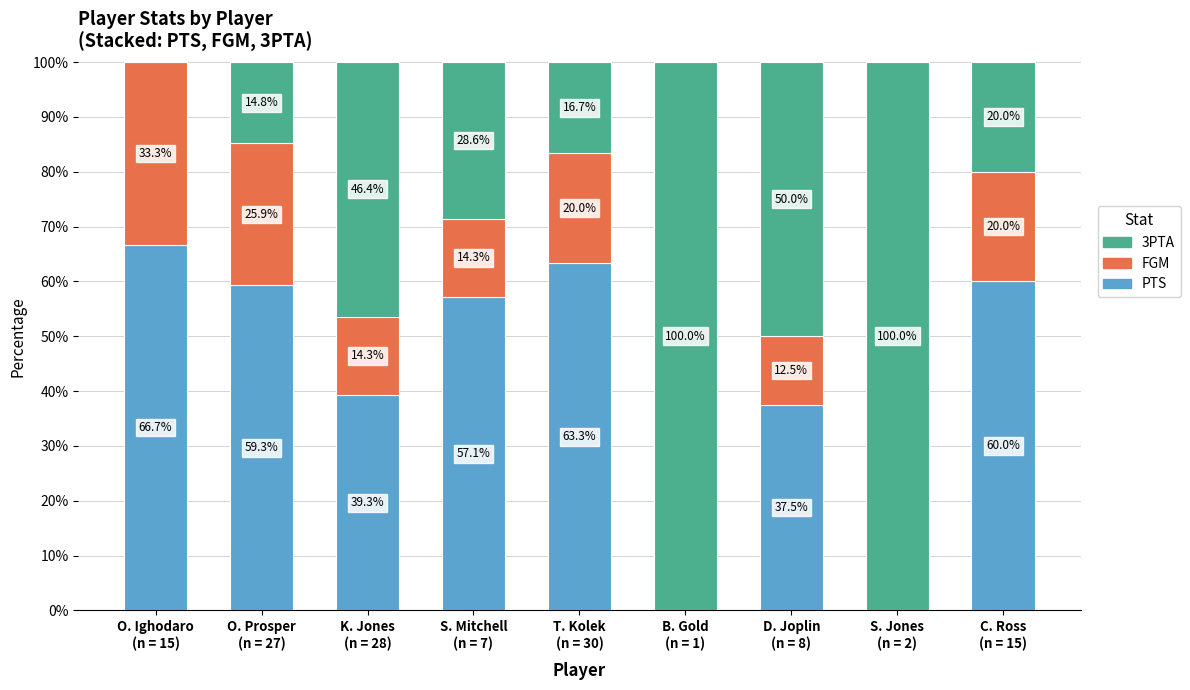

What is the maximum value for PTS?

66.7